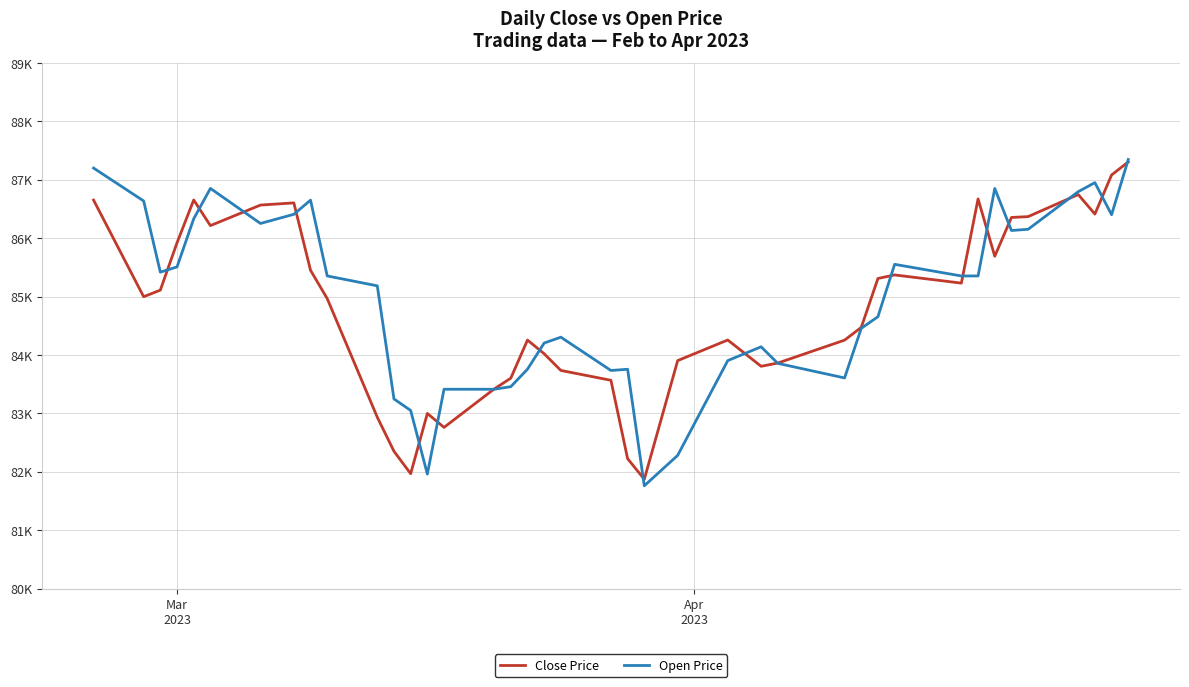

Is this an area chart (filled region under the line)?

No